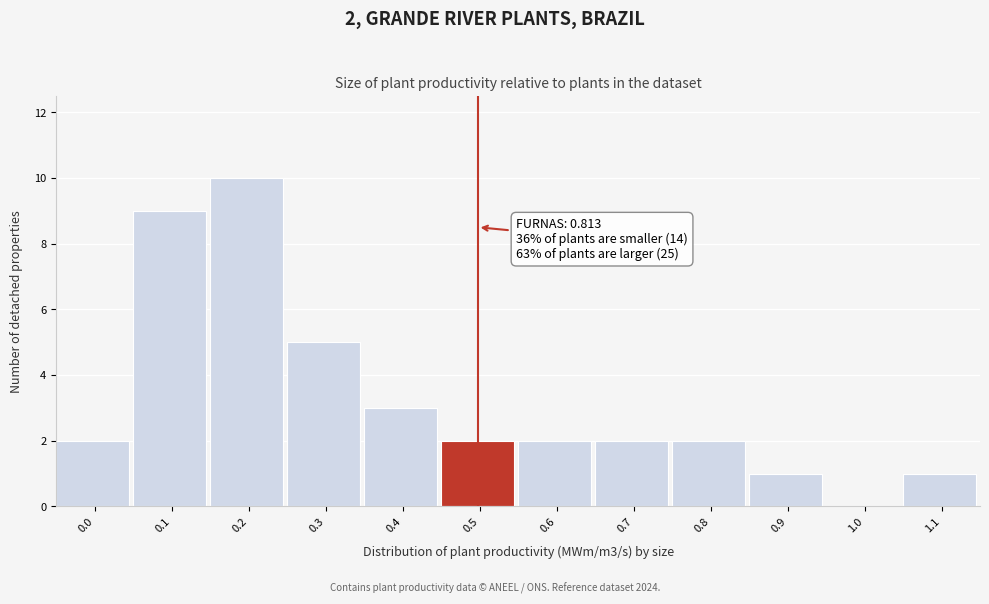

Reading right to left, list all the values displayed in this chart.

1.1=1	1.0=0	0.9=1	0.8=2	0.7=2	0.6=2	0.5=2	0.4=3	0.3=5	0.2=10	0.1=9	0.0=2